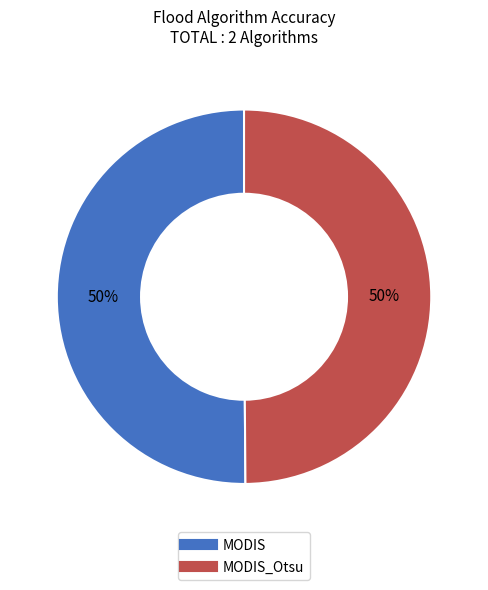

To the nearest percent, what is the average slice percentage?

50%